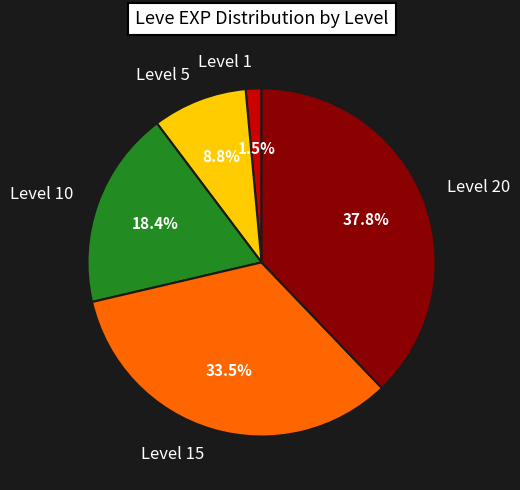

Which category has the biggest portion of the pie?

Level 20